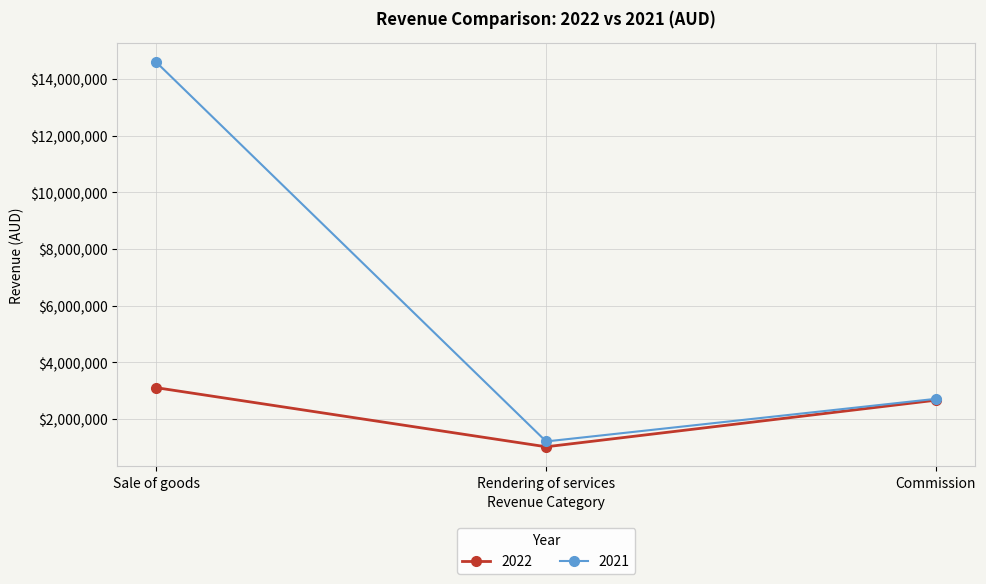

What position from the left is Rendering of services?

2